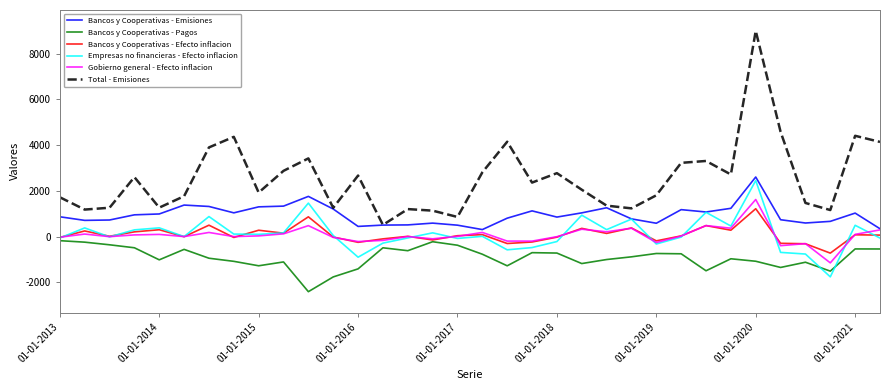

Which series has the widest spread of values?

Total - Emisiones